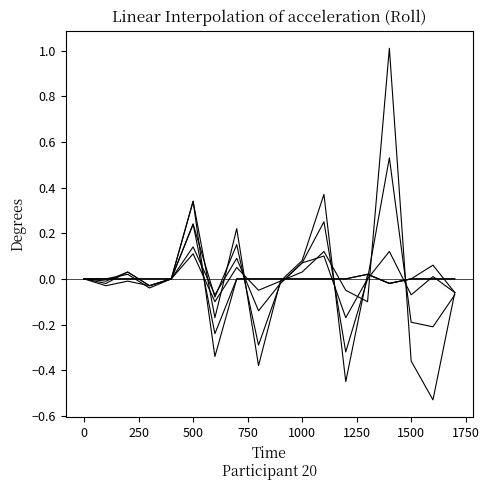

Does the chart display data point markers on the line(s)?

No